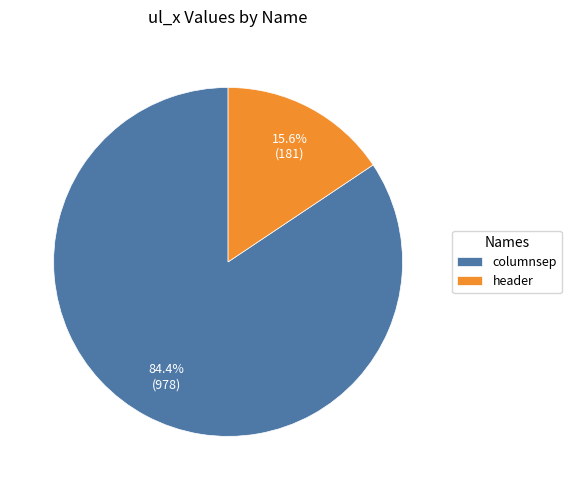

Which has a higher value, columnsep or header?

columnsep